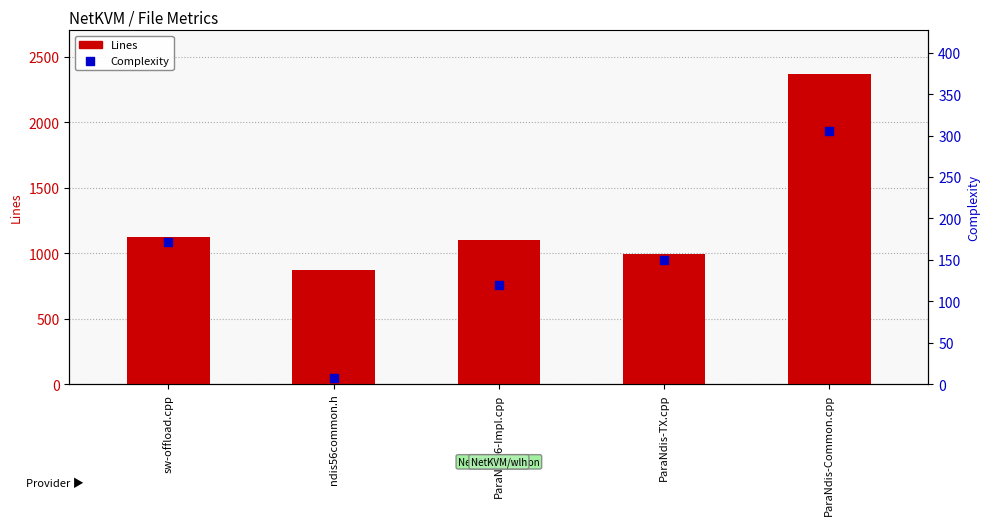

What is the total value across all series at ParaNdis6-Impl.cpp?

1219